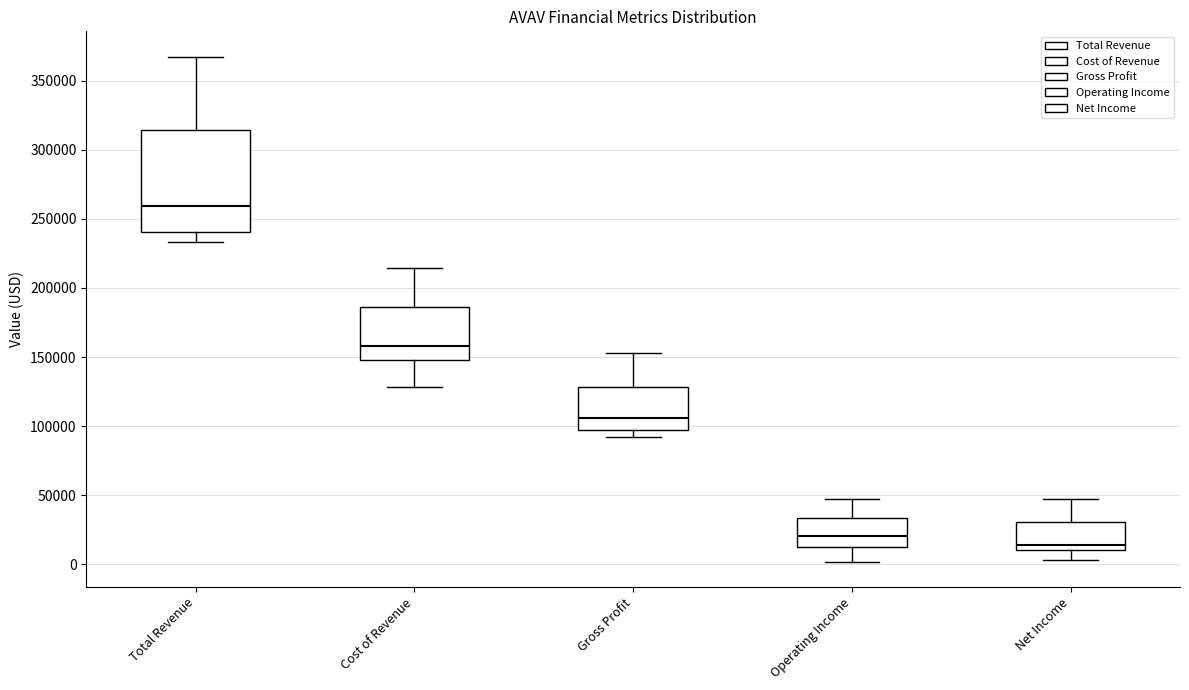

Reading left to right, transcribe this box plot: for each box, give where its median line is, the range the box spans, and where its two whiskers end, as read against the y-axis. The values are not printed on the chart, so give them approximately, as read against the axis.

Total Revenue: median 260000, box 240000 to 315000, whiskers 235000 to 365000
Cost of Revenue: median 160000, box 150000 to 185000, whiskers 130000 to 215000
Gross Profit: median 105000, box 95000 to 130000, whiskers 95000 (just below the box's lower edge) to 155000
Operating Income: median 20000, box 10000 to 35000, whiskers 0 to 45000
Net Income: median 15000, box 10000 to 30000, whiskers 5000 to 45000